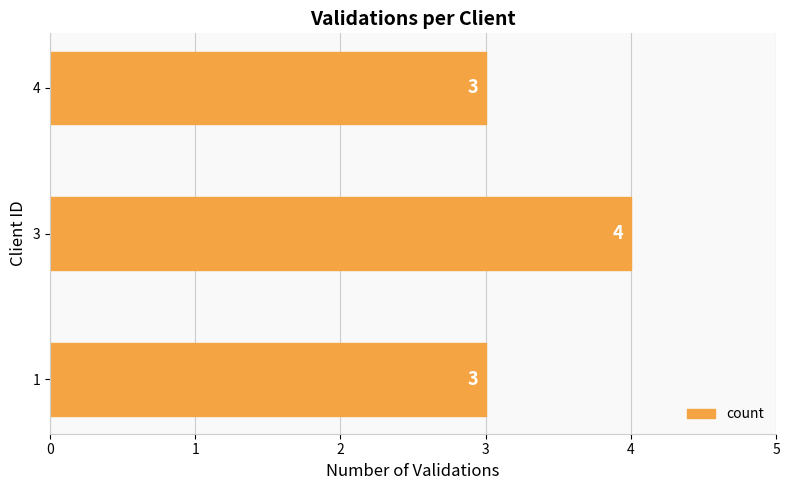

Read the value at 4.

3